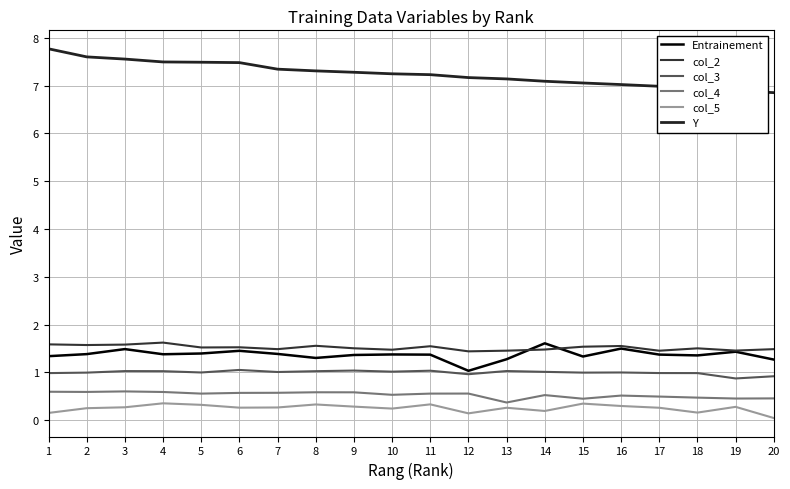

Rank the series at 9 from highest to lowest value.

Y, col_2, Entrainement, col_3, col_4, col_5